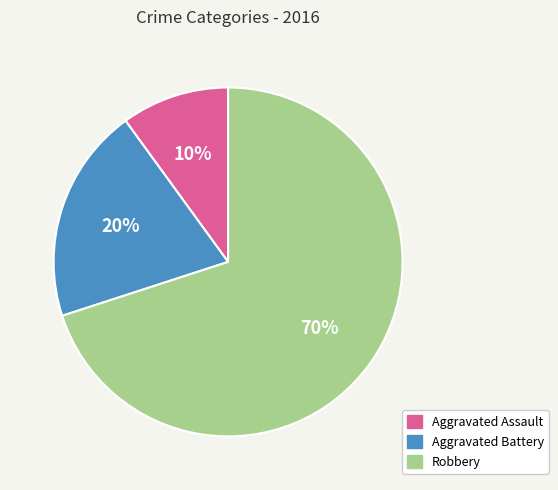

How many segments does this pie chart have?

3